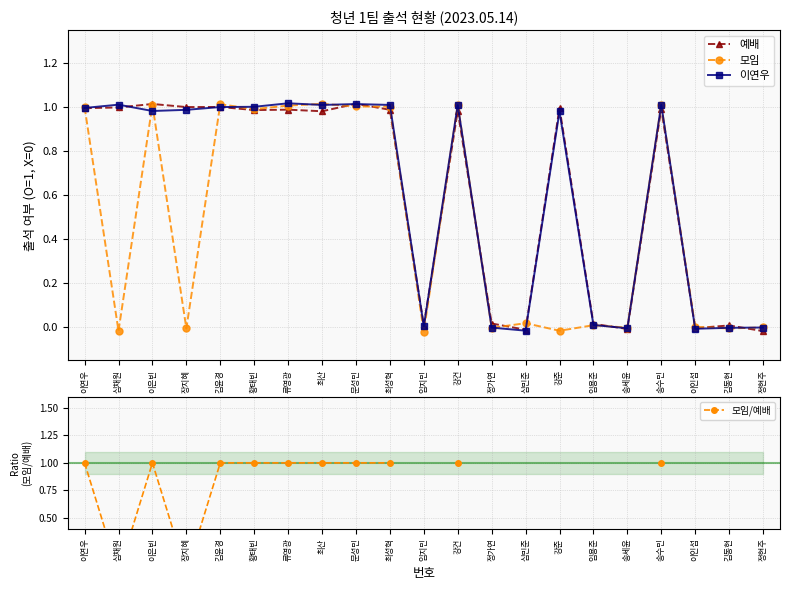

Which series changed the most between 심채원 and 송수민?

모임